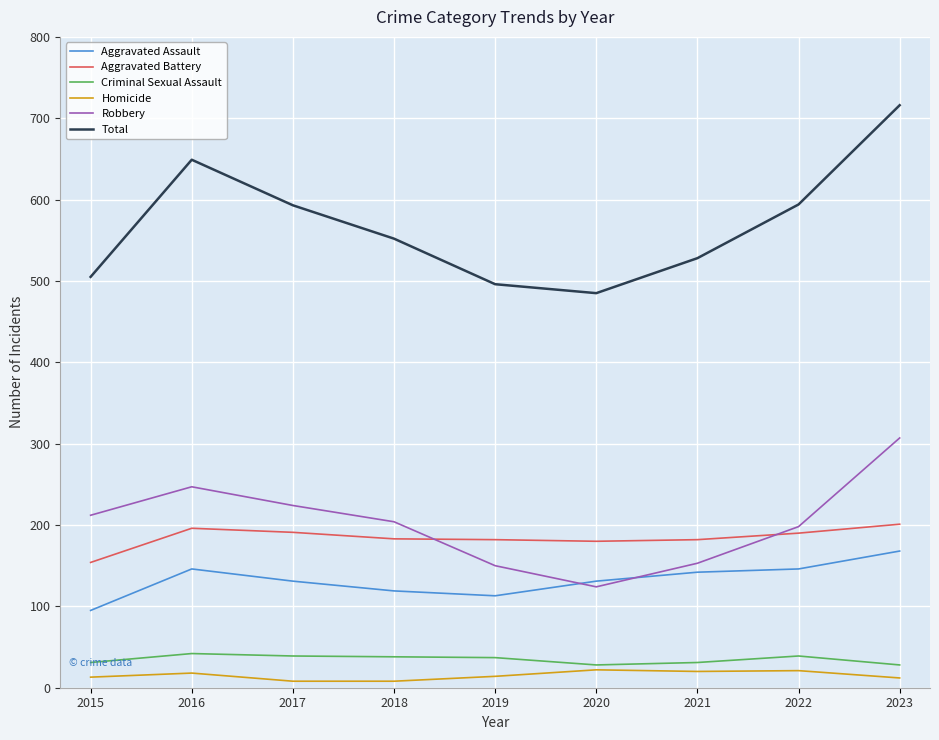

How many series are shown in this chart?

6